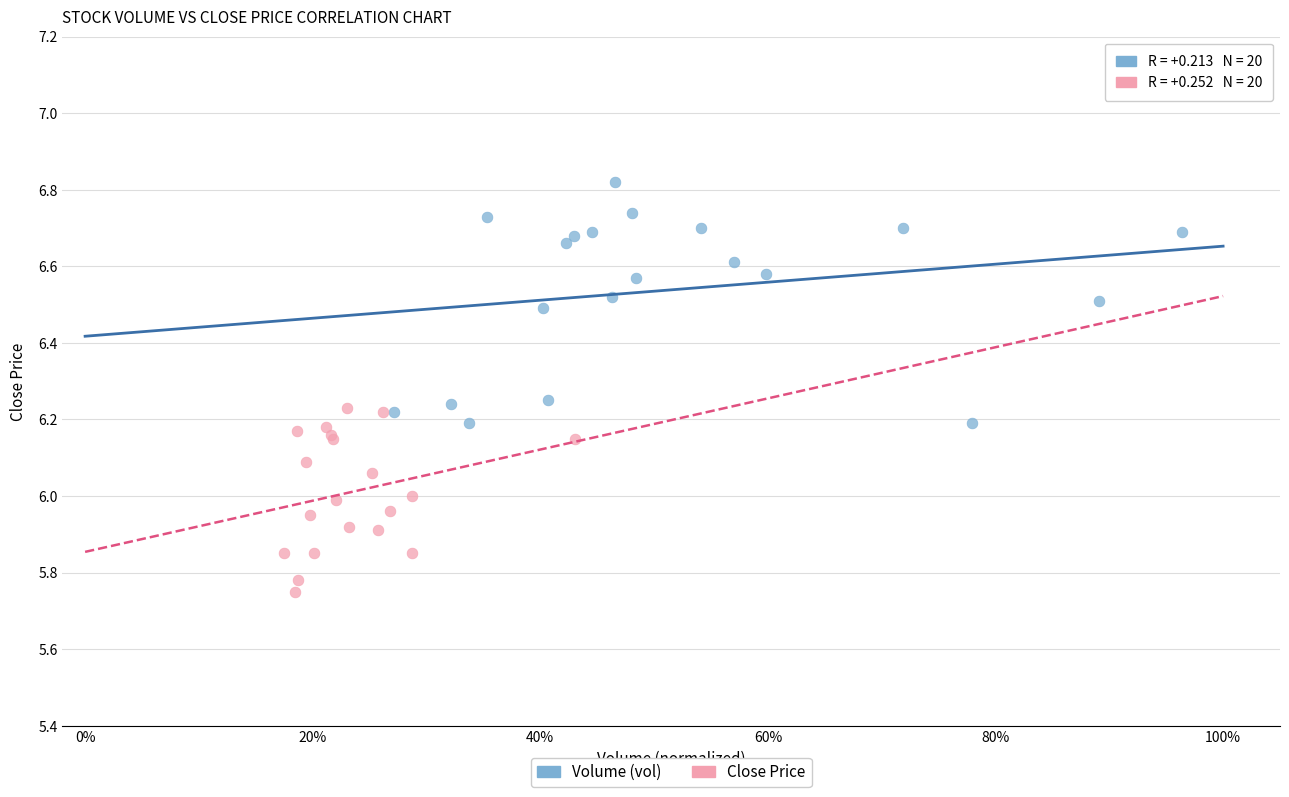

Which series contains the lowest Y value?

Close Price